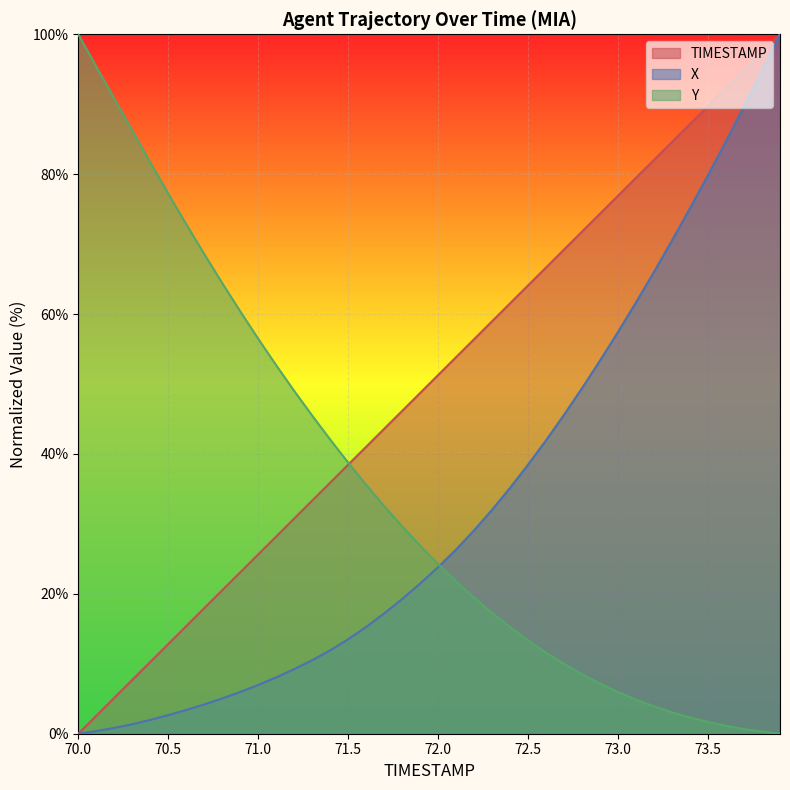

How many times do X and Y cross each other?

1